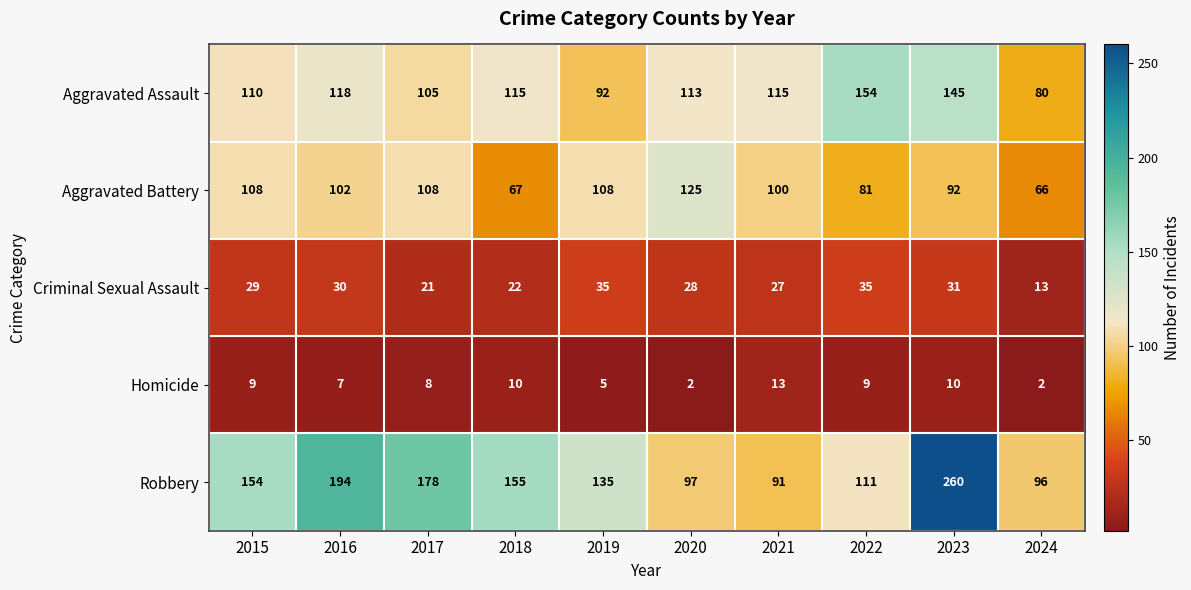

At which category is the sum across all series the highest?

2023